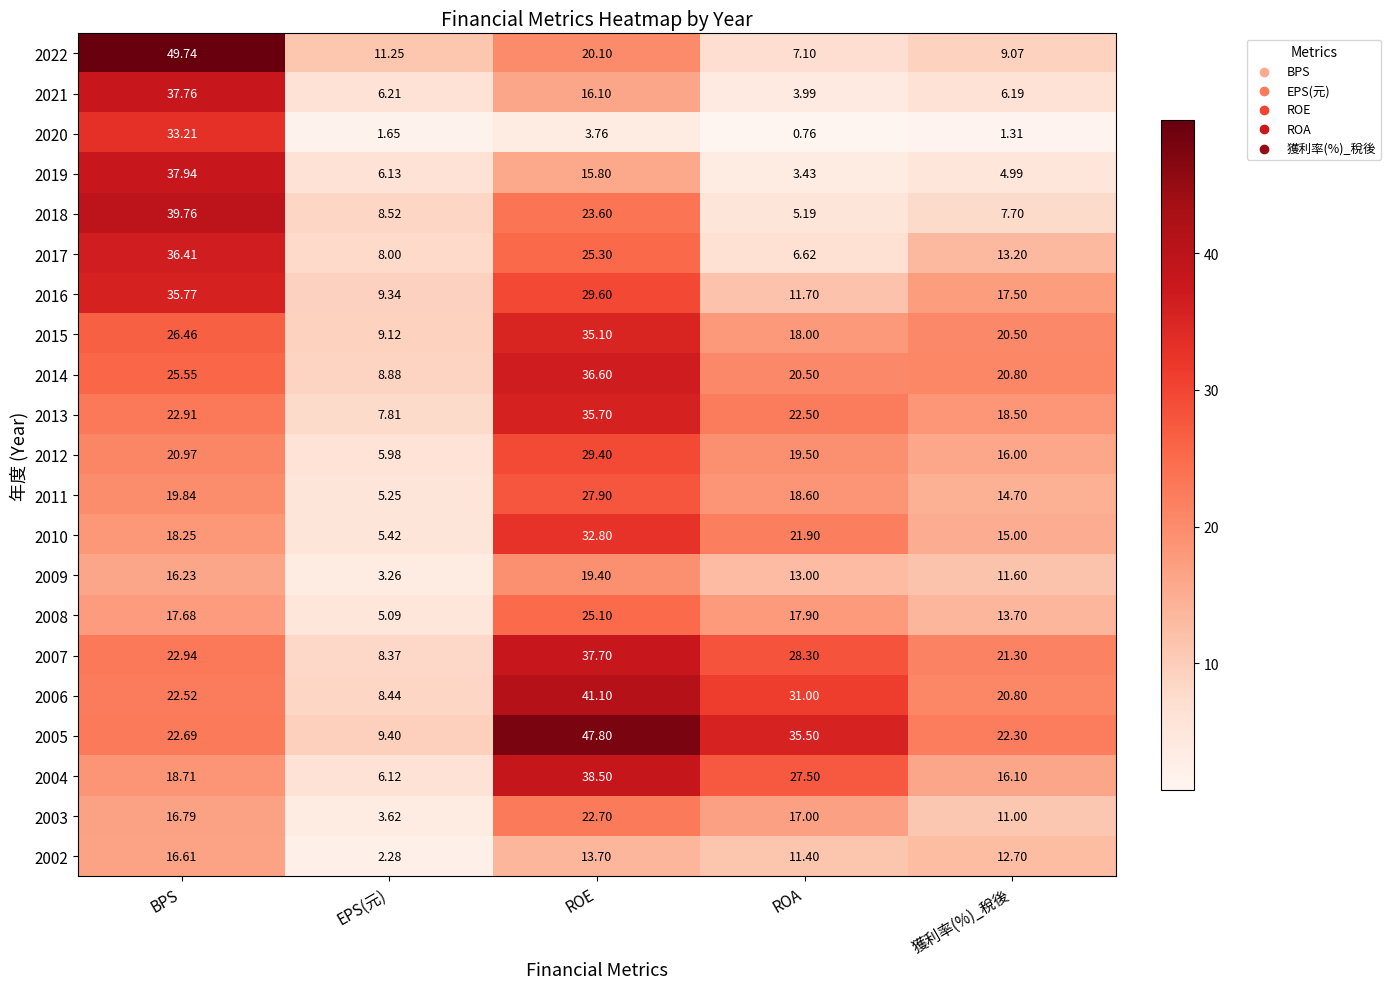

Where is 2015 nearest to the value 22?

獲利率(%)_稅後